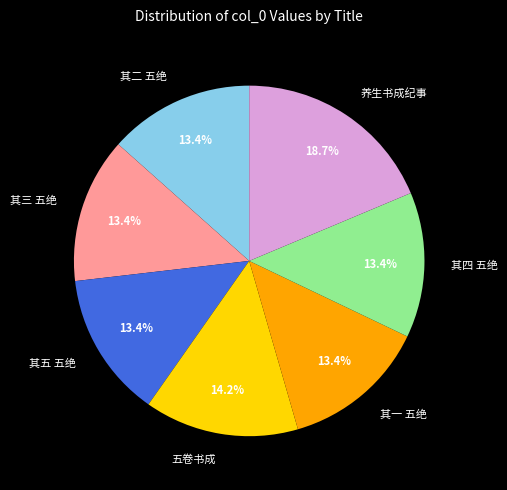

What is the ratio of the value at 其一 五绝 to the value at 其三 五绝?

1.0